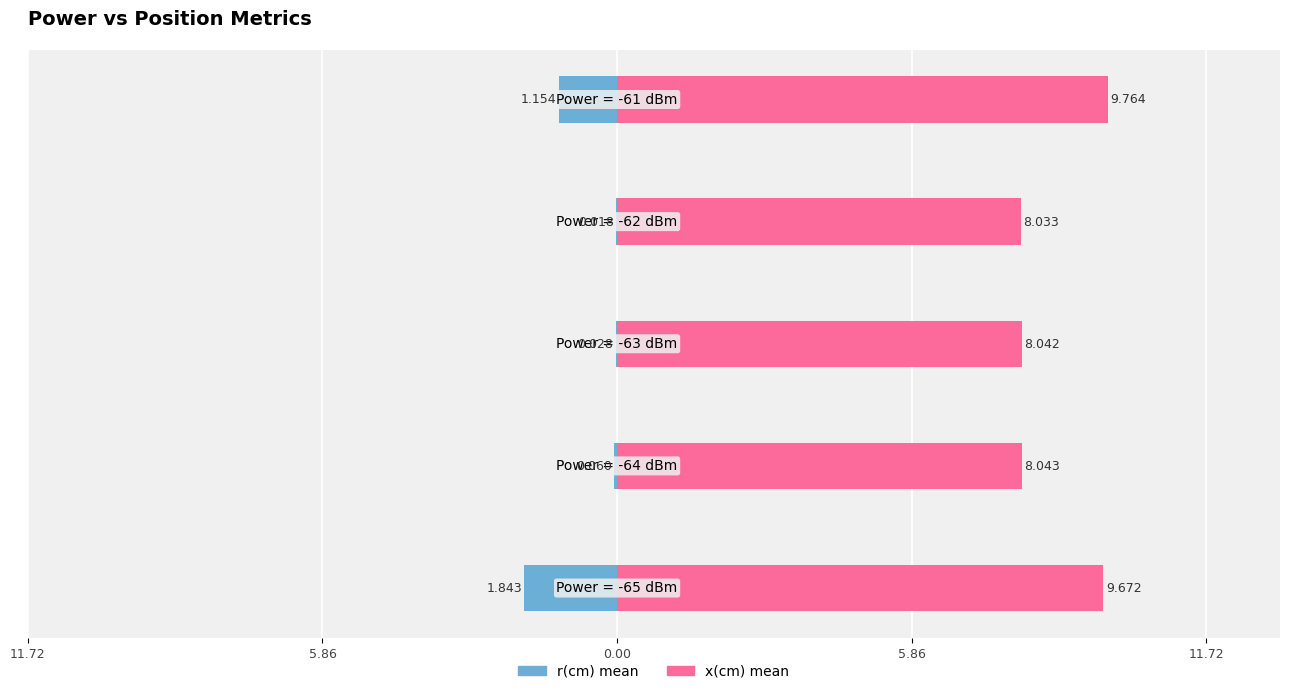

True or false: x(cm) mean has a value of 3.8 at 11.72.

False